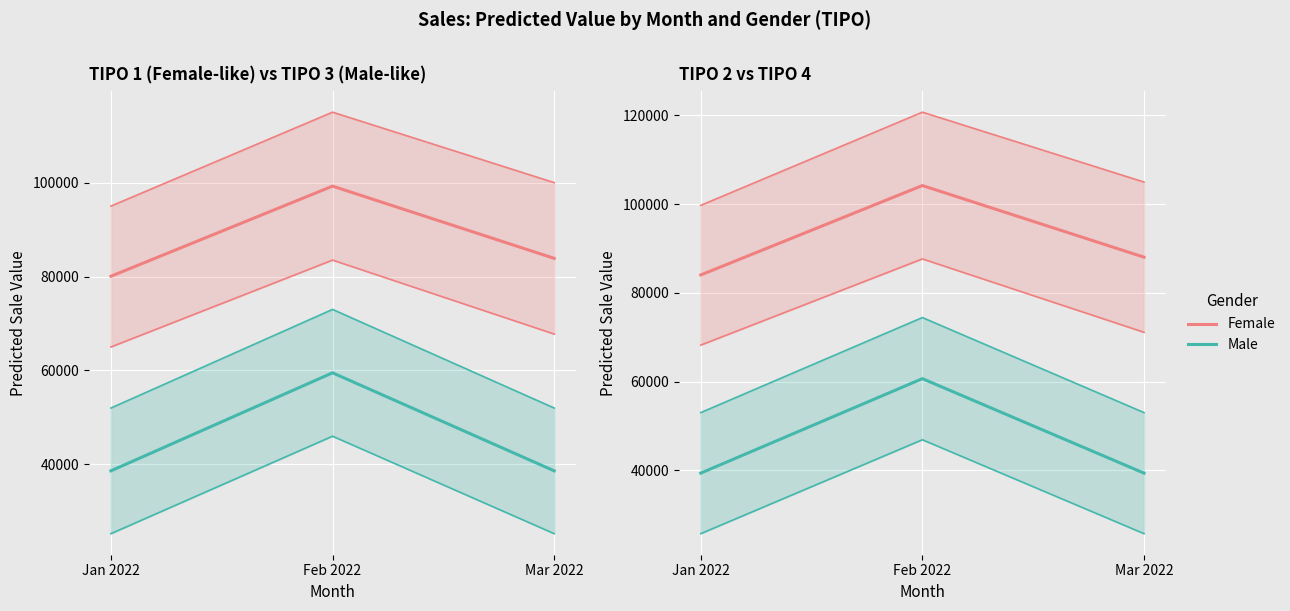

What is the value of the Female point at the 1st from the left?

84065.1